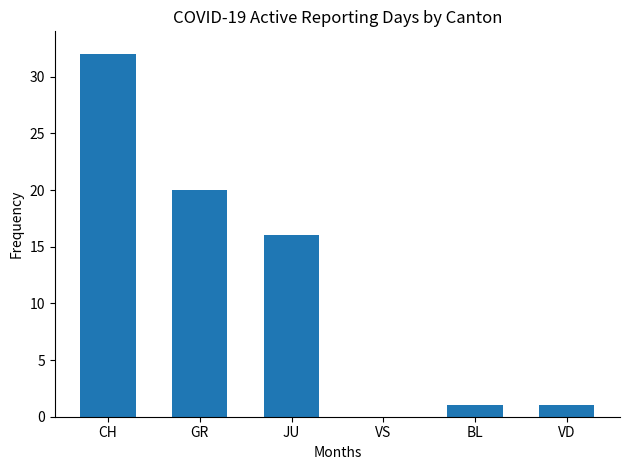

Where is the data nearest to the value 16?

JU